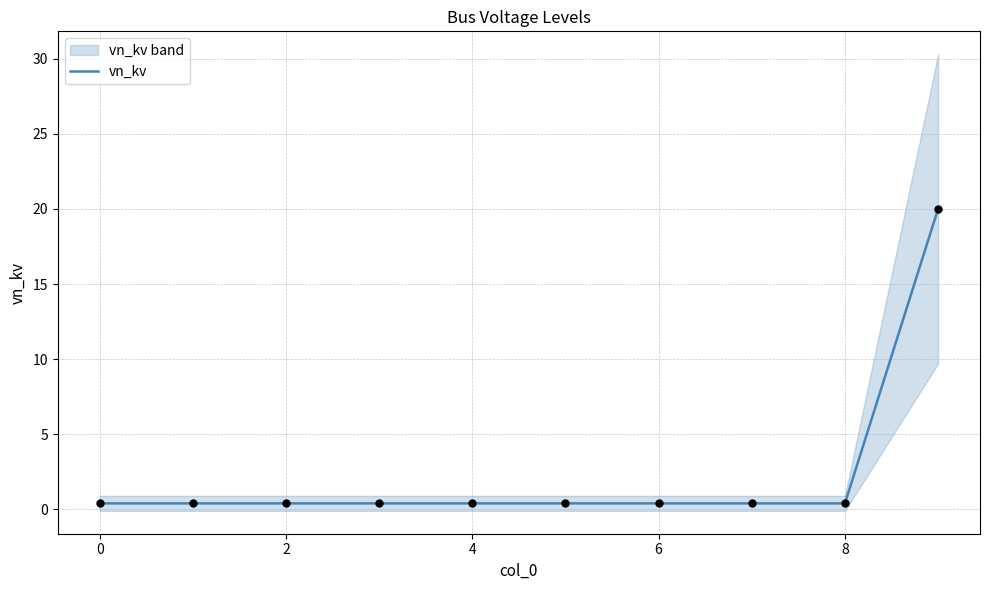

Between 9 and 2, which is larger?

9